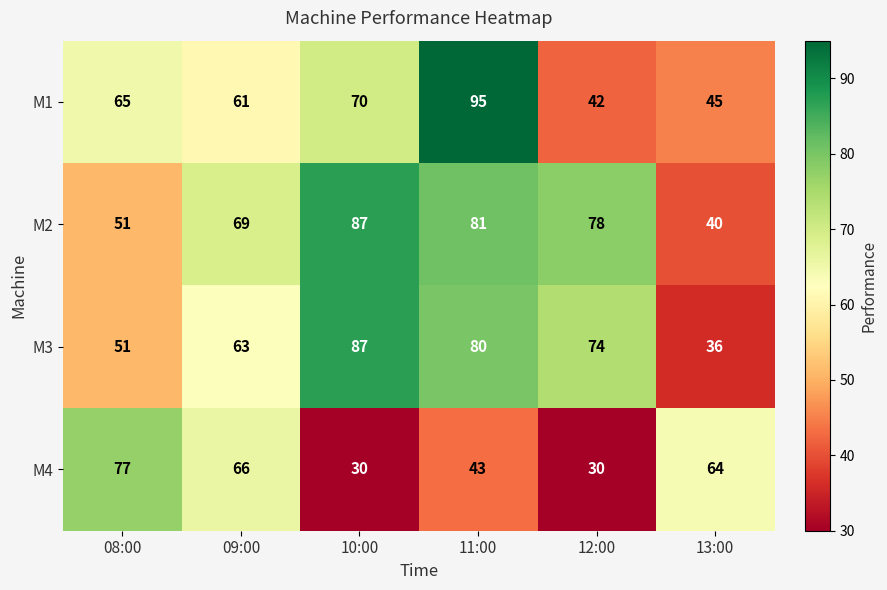

How many values in the M1 series are below 65?

3